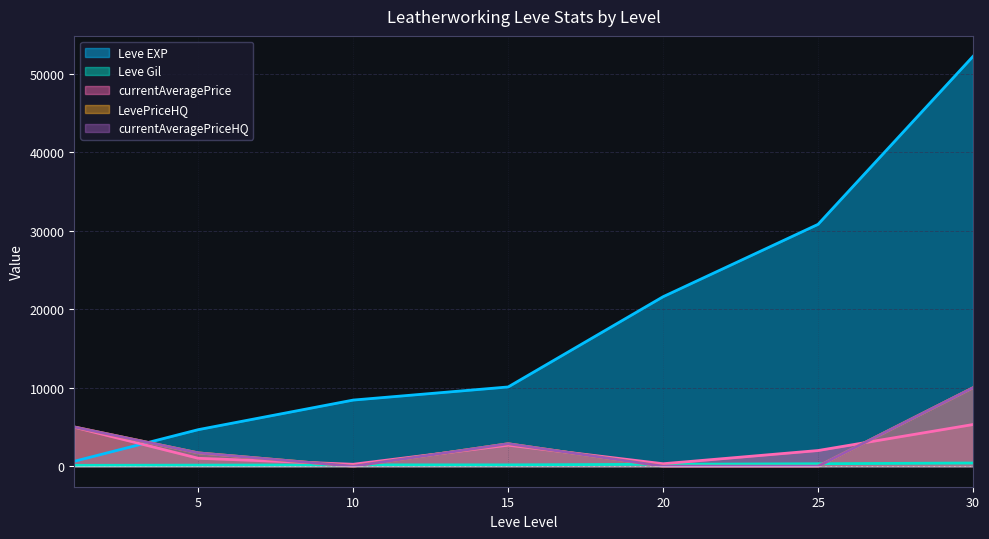

Rank the series by their maximum value, from highest to lowest.

Leve EXP, LevePriceHQ, currentAveragePriceHQ, currentAveragePrice, Leve Gil